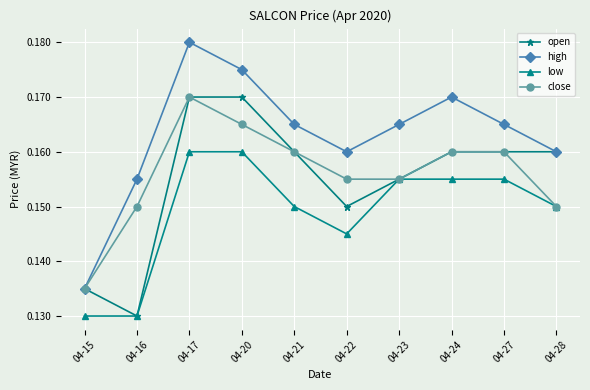

Which series has the largest total across all categories?

high